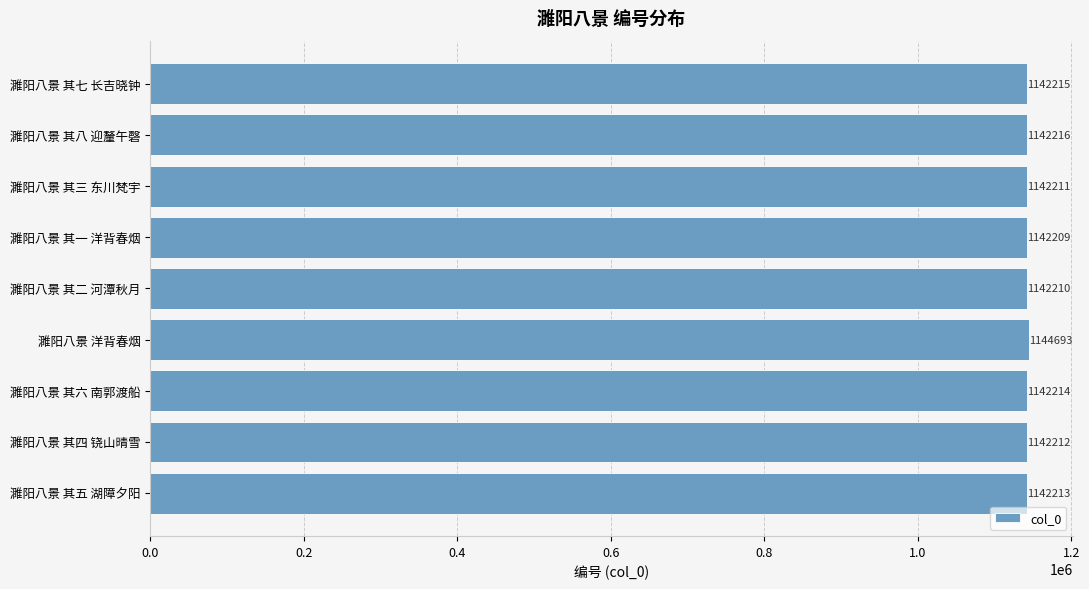

Where is the data nearest to the value 1143451?

濉阳八景 其八 迎釐午磬